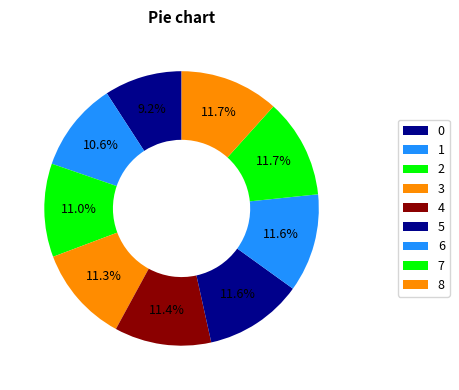

Between 7 and 2, which is larger?

7